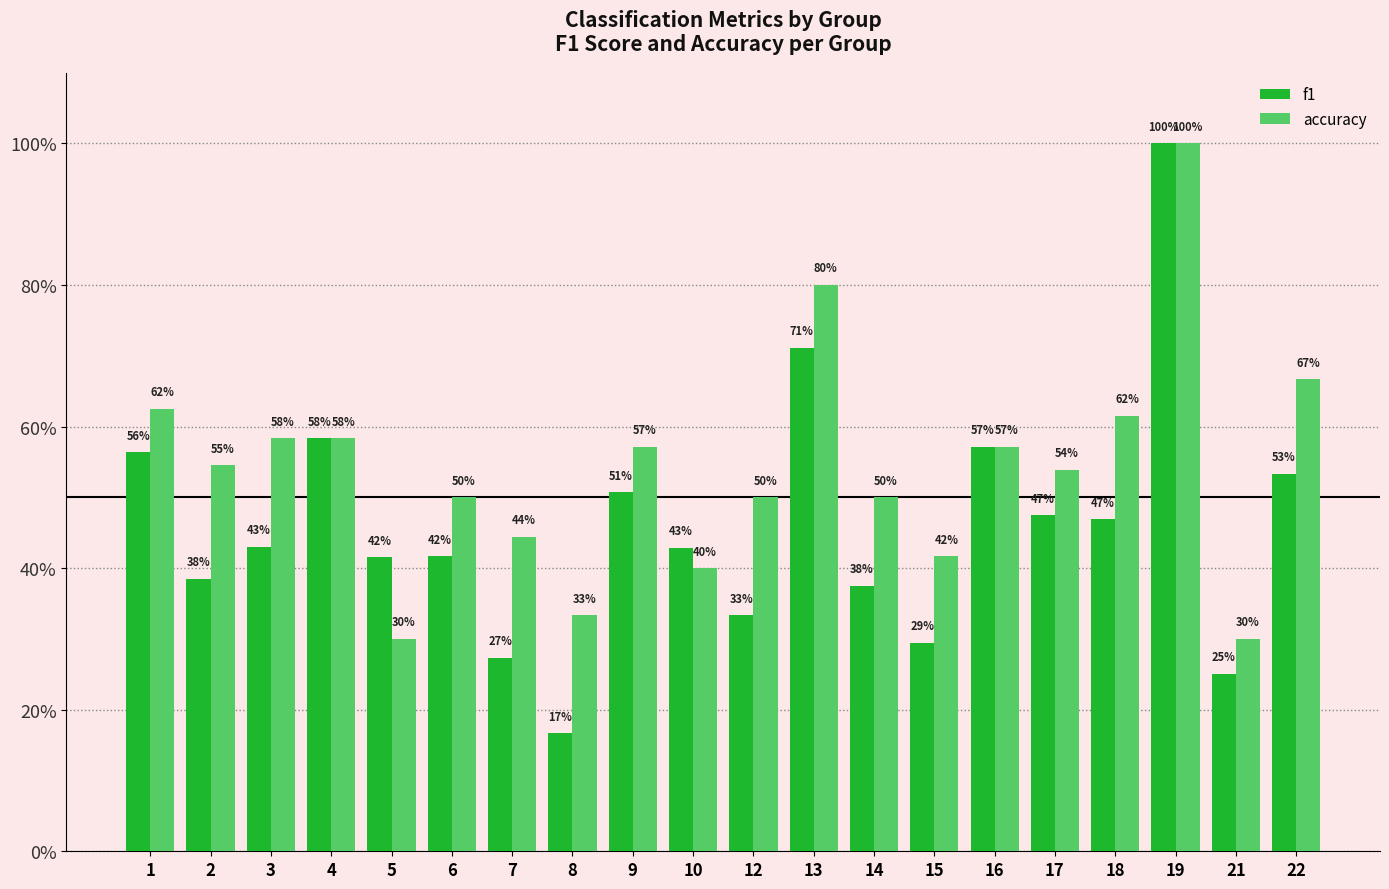

Which category has the lowest value in the f1 series?

8